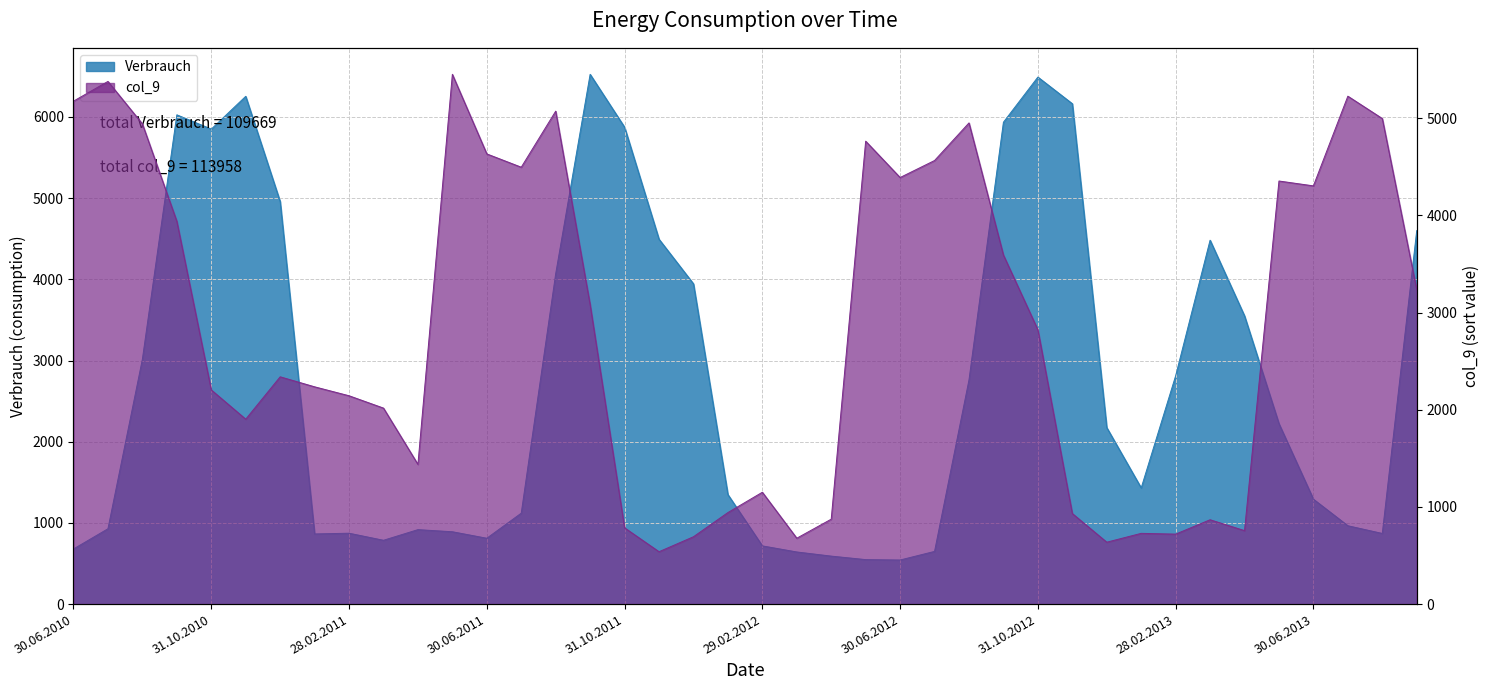

Is it true that col_9 equals 3235 at 30.09.2013?

True